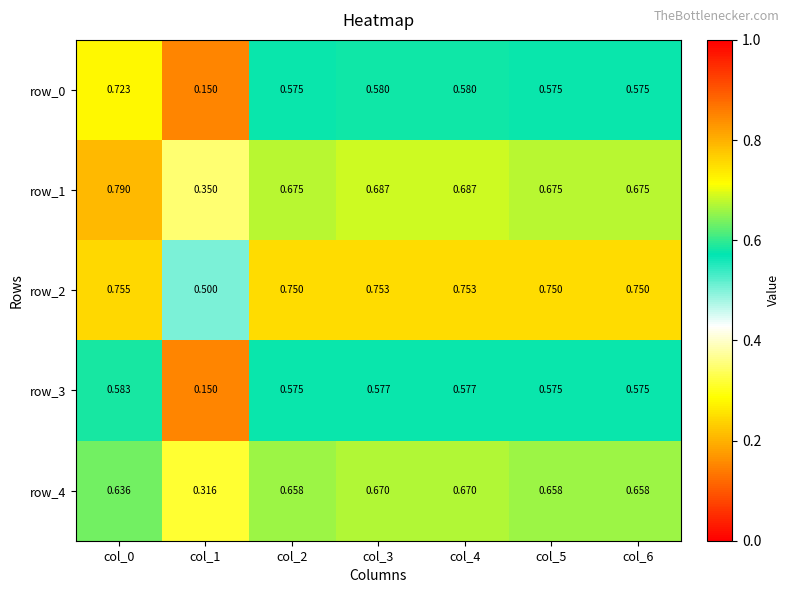

Is the value of row_2 at col_4 greater than the value of row_0 at col_4?

Yes